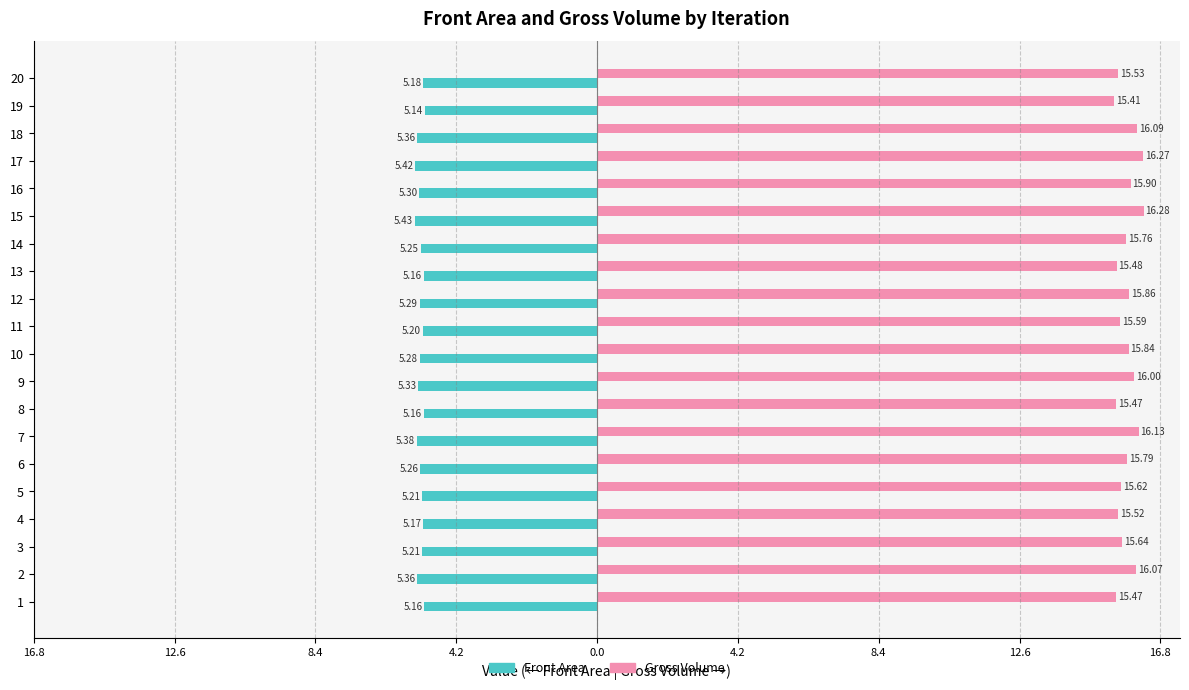

What is the sum of all Gross Volume values?

315.7